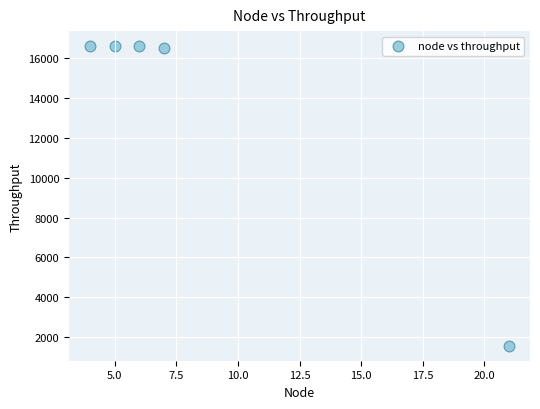

What is the average Y value?

13573.6